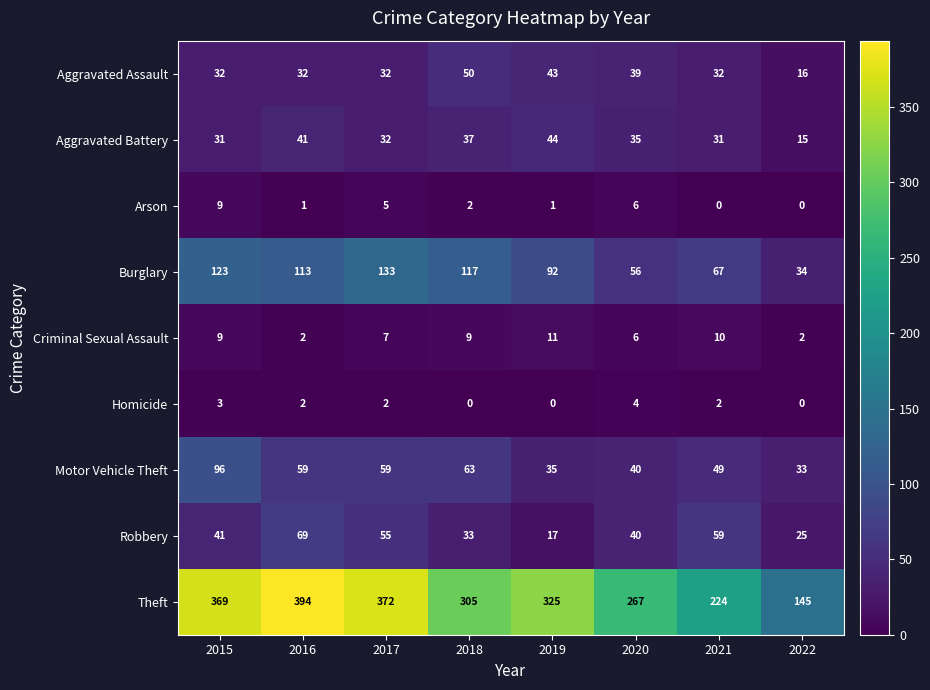

How many series are shown in this chart?

9